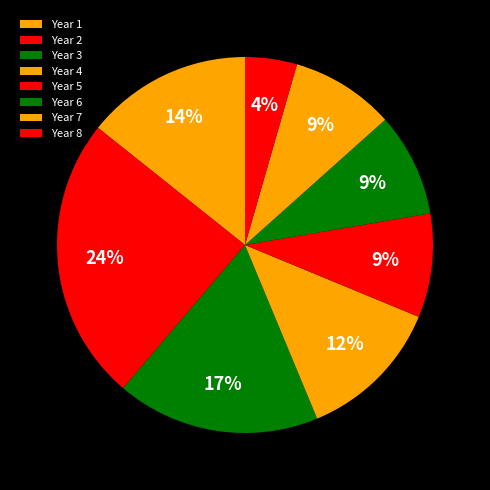

Is there any slice that represents more than half of the pie?

No